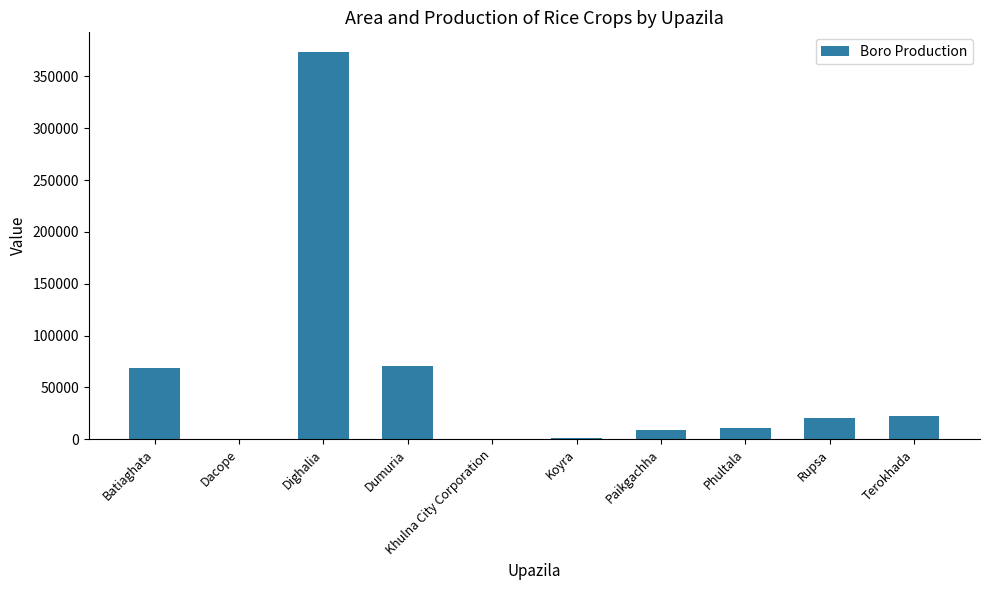

True or false: the data shows 35751 at Terokhada.

False